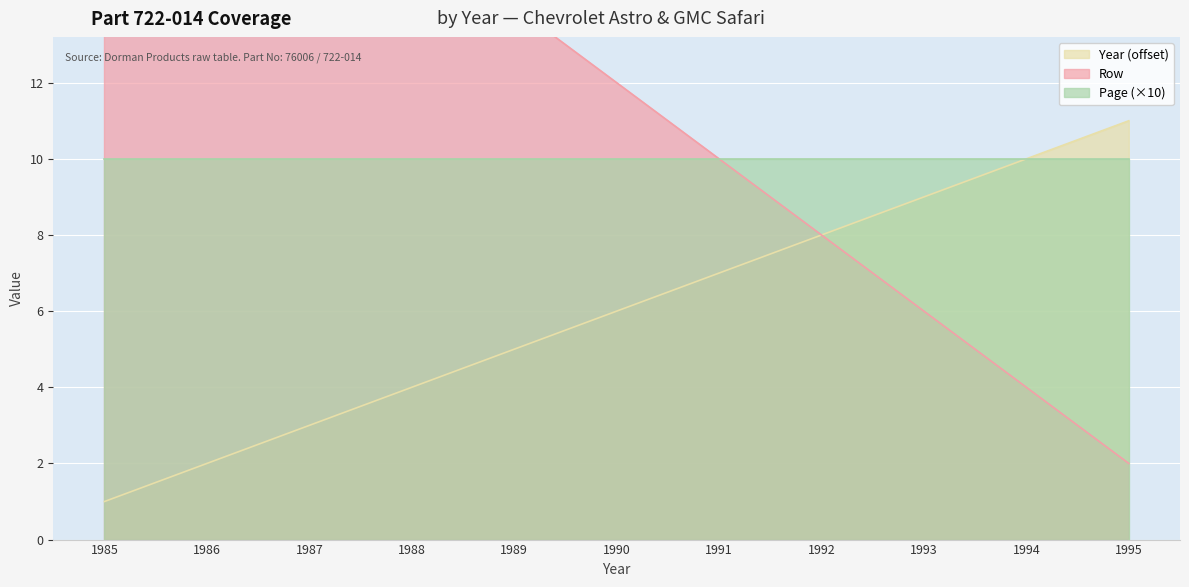

What is the value of the Year point at the 8th from the left?

8